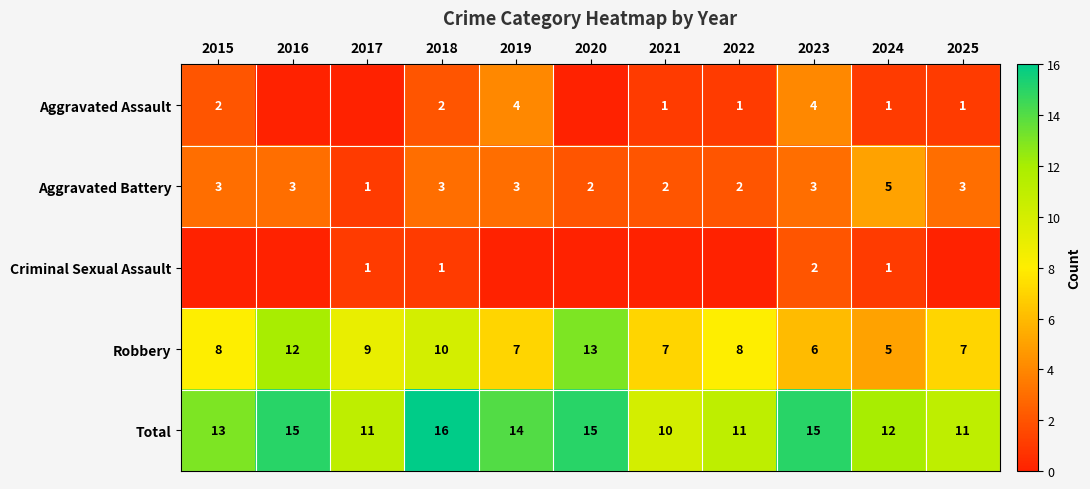

Is the value of Aggravated Battery at 2024 greater than the value of Aggravated Assault at 2025?

Yes